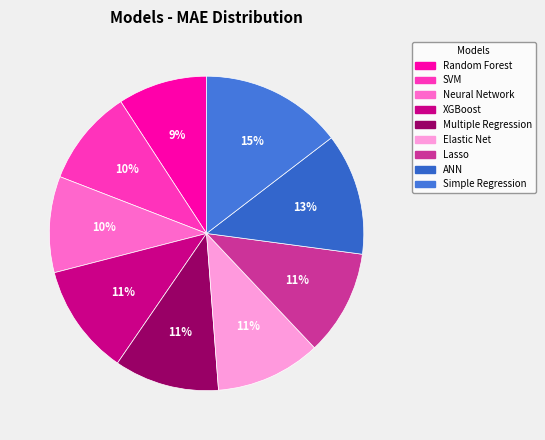

How many segments does this pie chart have?

9